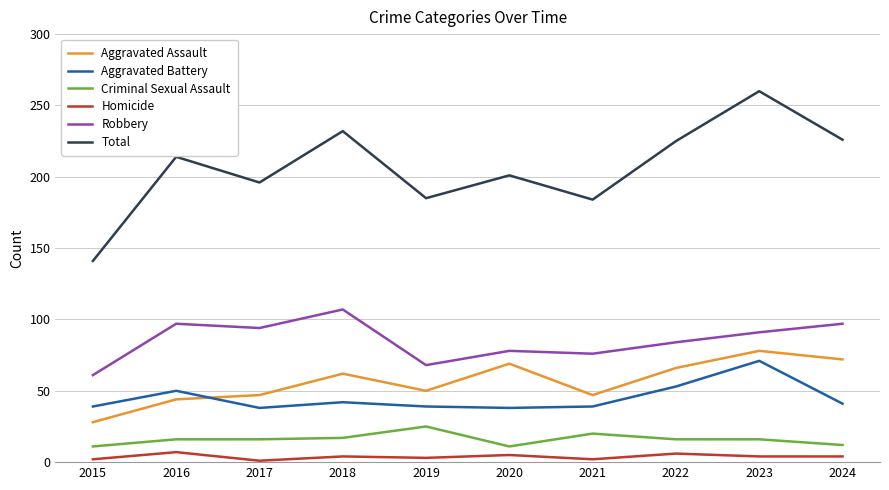

What is the difference between the highest and lowest values at 2022?

219